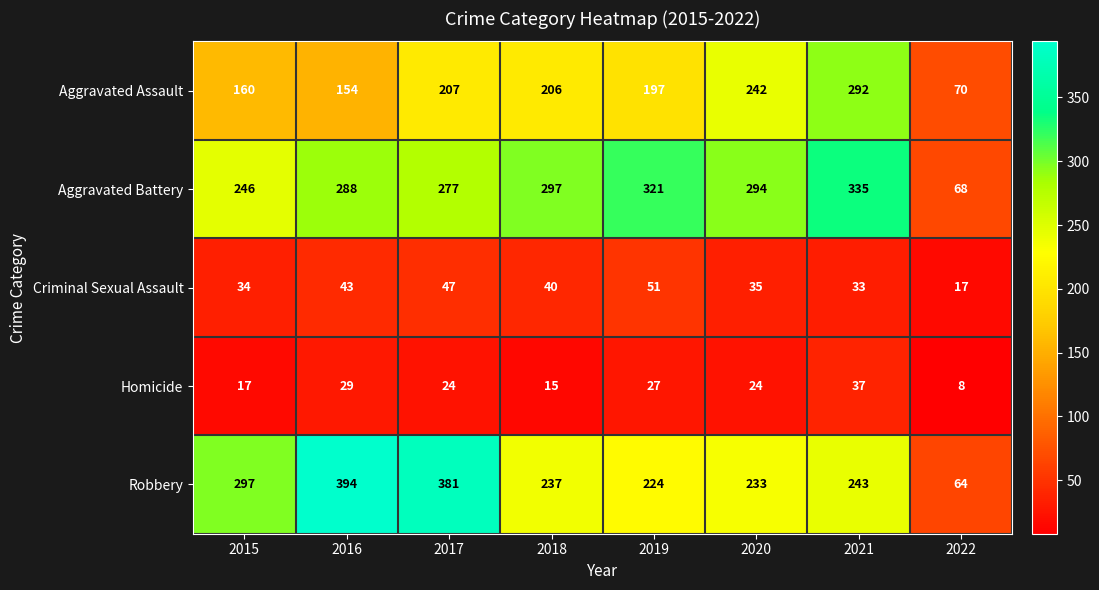

What is the sum of all Aggravated Assault values?

1528